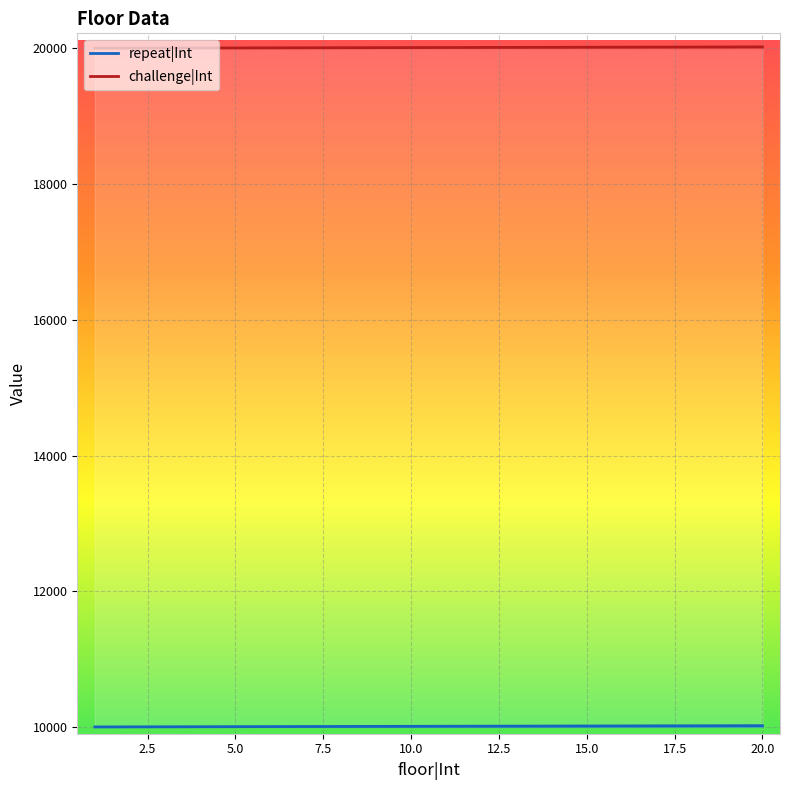

What is the difference between the maximum and minimum values in the repeat|Int series?

19